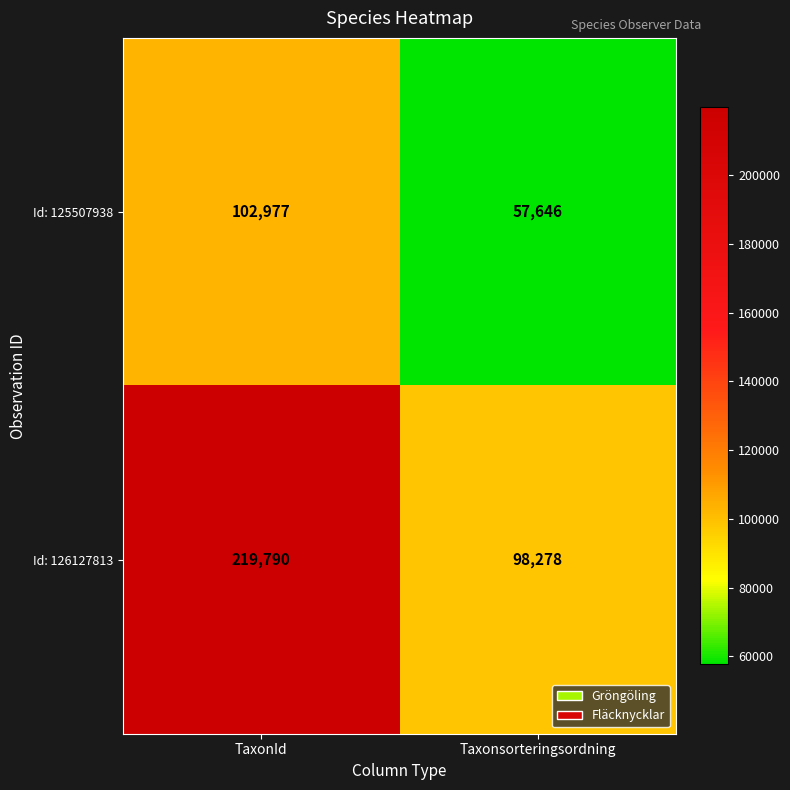

What is the sum of all Id: 126127813 values?

318068